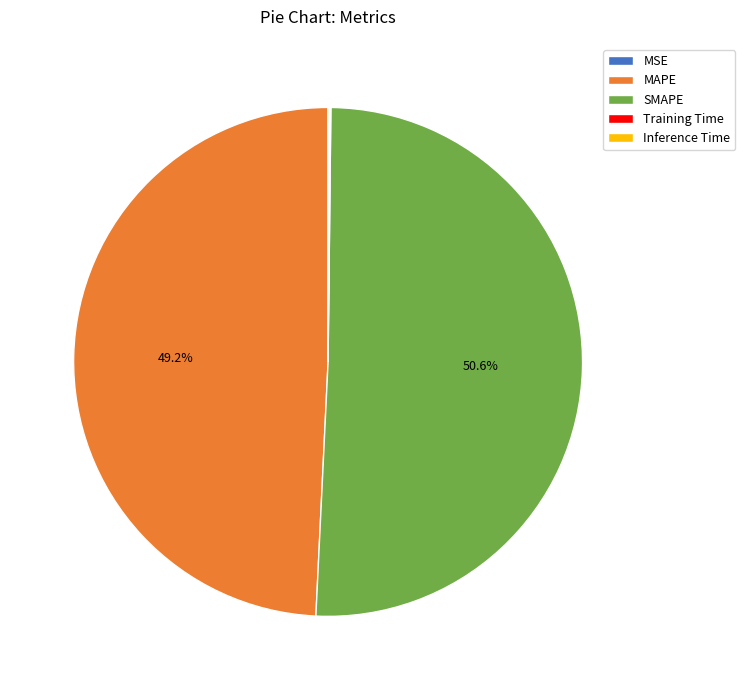

Which category accounts for the majority?

SMAPE